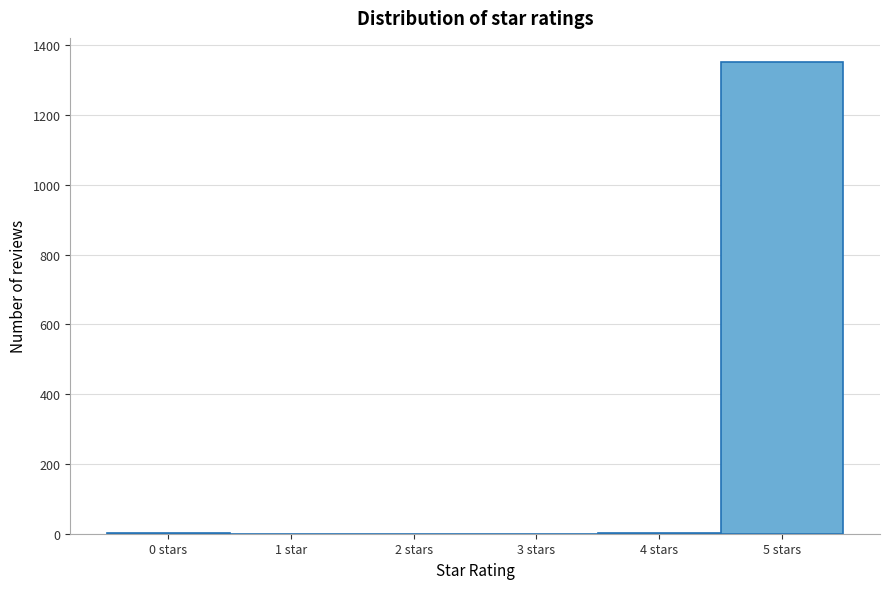

At which category does the chart reach its peak across all series?

5 stars